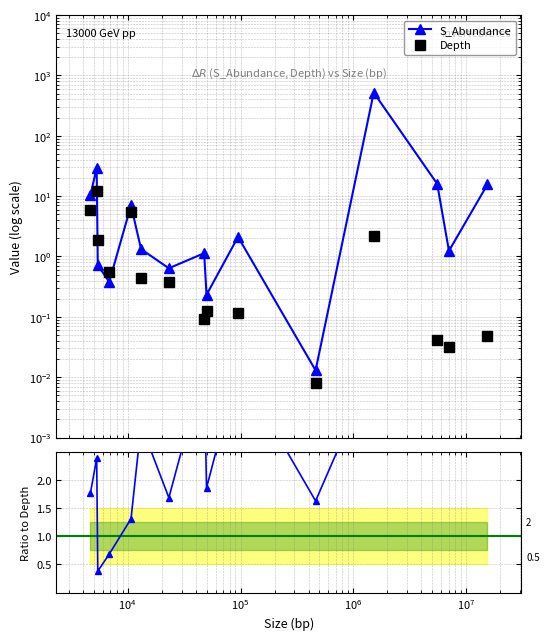

True or false: S_Abundance has more than 2 interior local peaks.

True